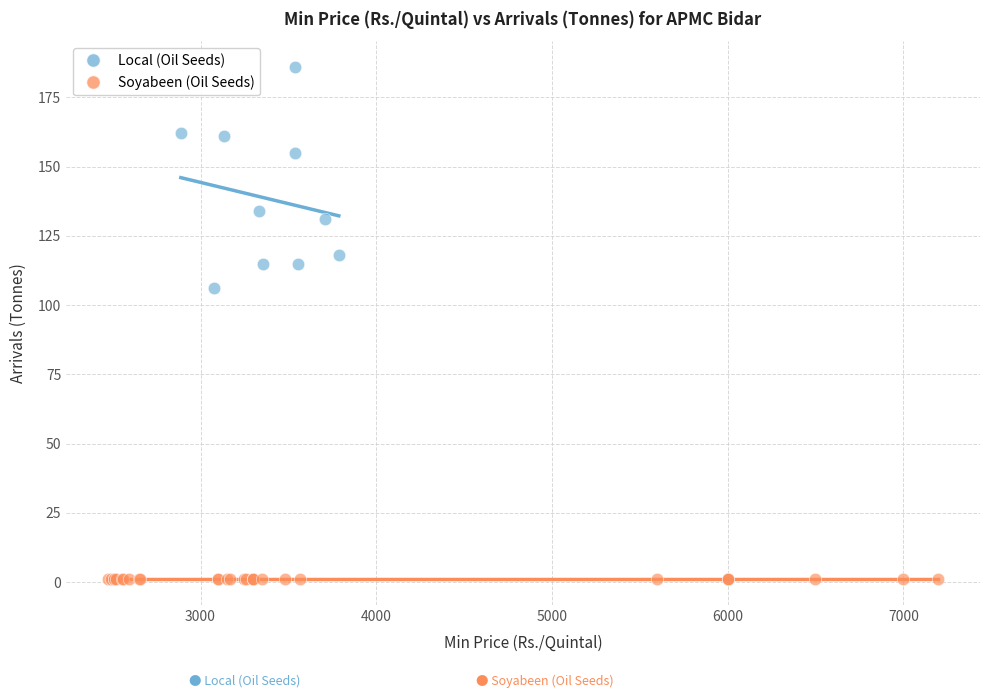

Which series reaches the minimum Y coordinate?

Soyabeen (Oil Seeds)